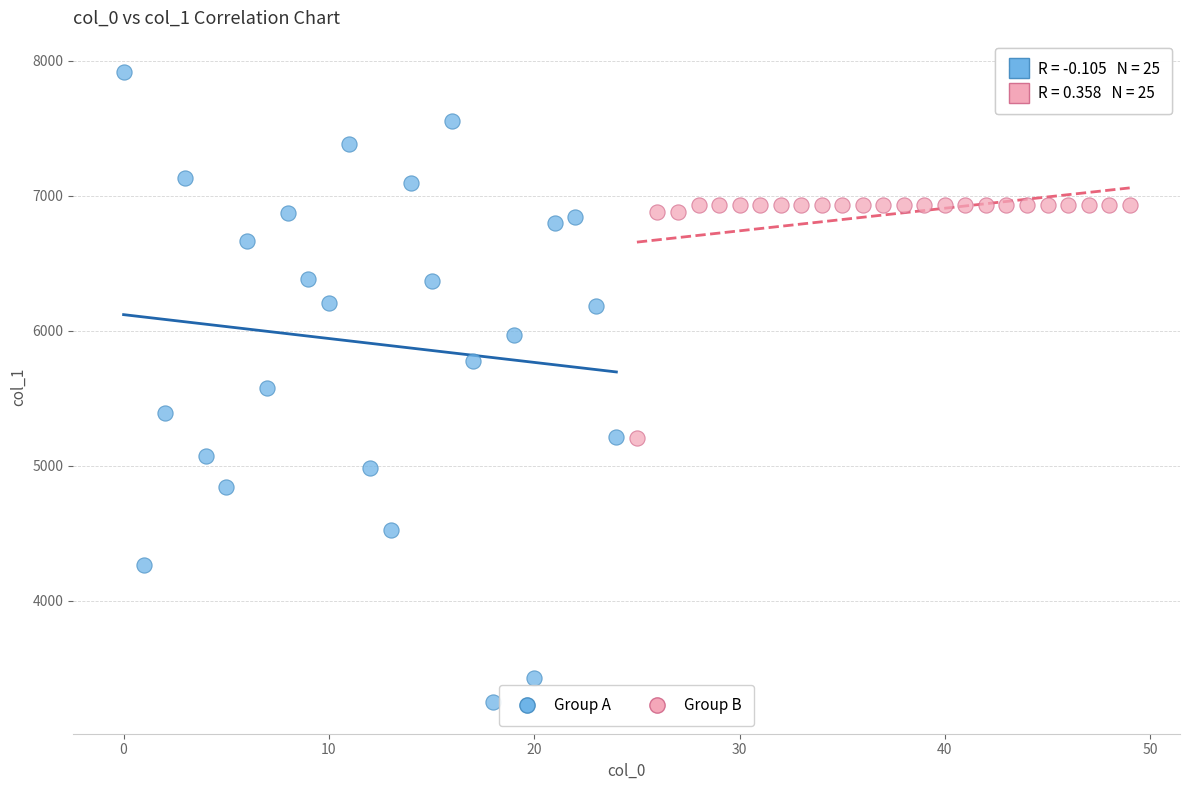

Which series reaches the minimum Y coordinate?

Group A